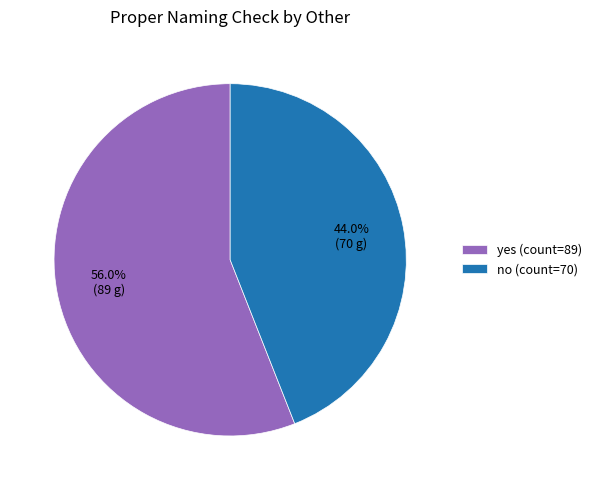

Is it true that yes is 70% of the pie?

False